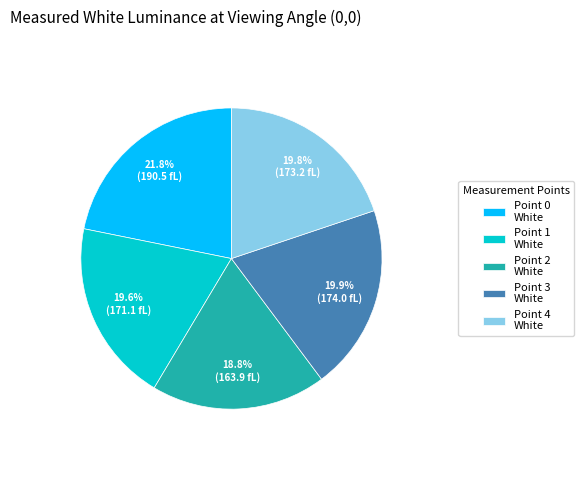

What is the smallest slice in the pie chart?

Point 2 White